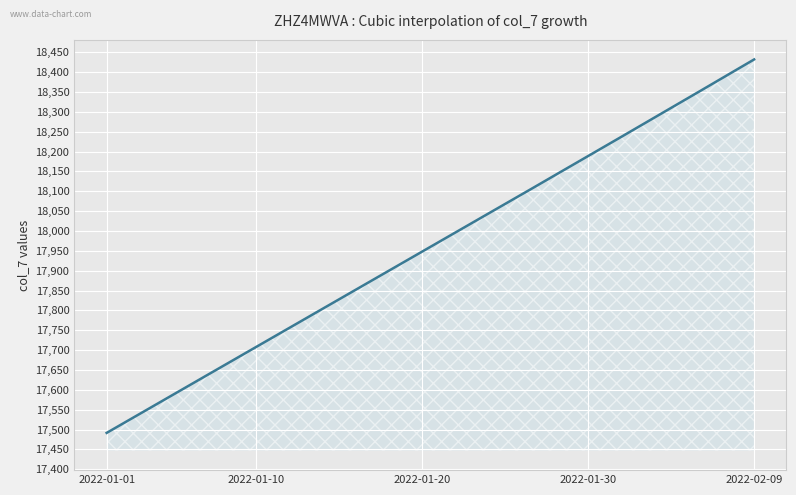

What is the minimum value shown in the chart?

17491.6